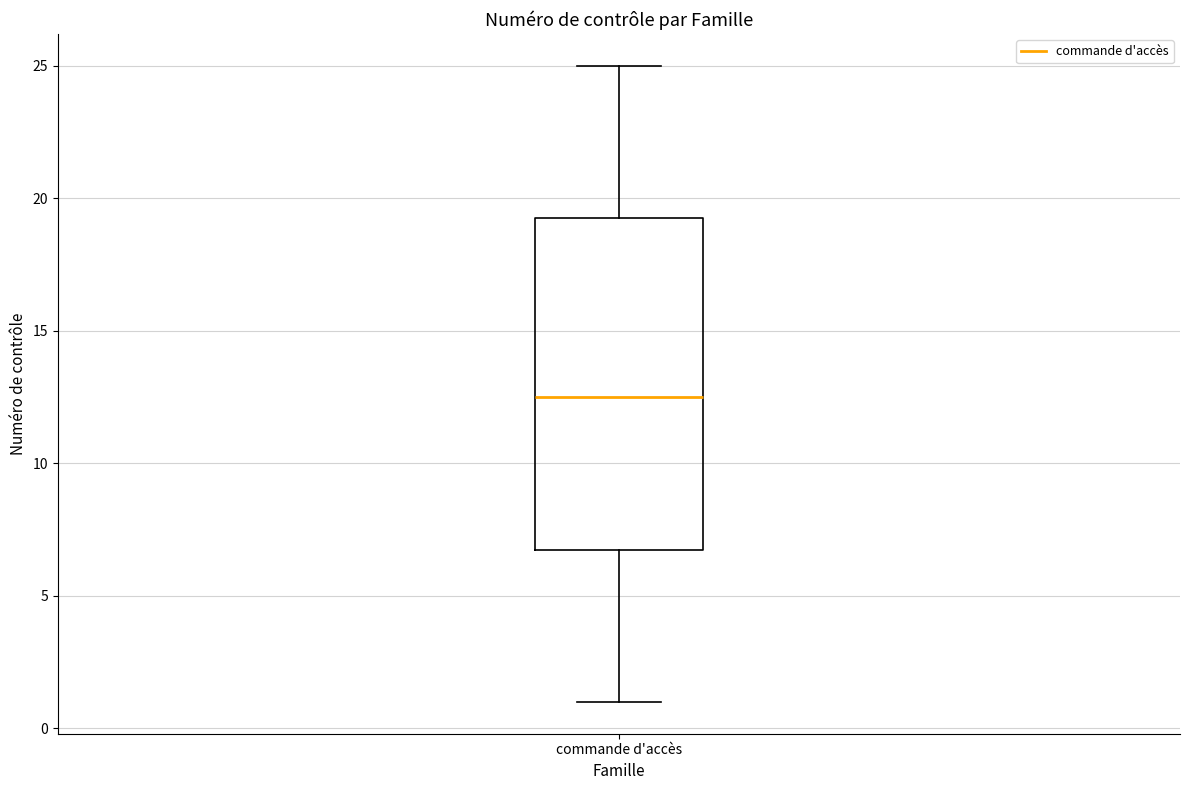

Read this box plot against the y-axis: the position of the median line, the range covered by the box, and the ends of both whiskers. The values are not printed on the chart, so give them approximately, as read against the axis.

median 12.5, box 7.0 to 19.5, whiskers 1.0 to 25.0